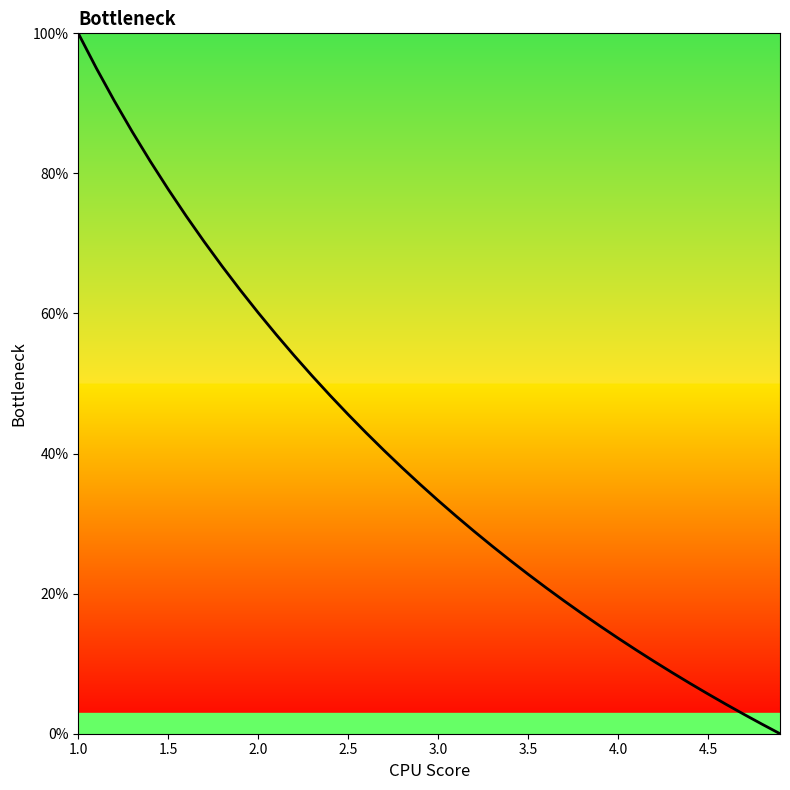

What is the difference between the maximum and minimum values?

100.0